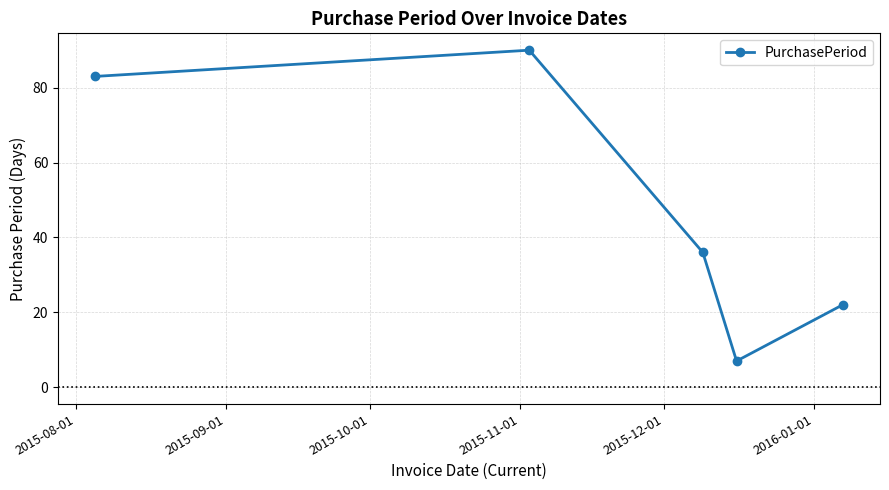

How many data points are less than 36?

2